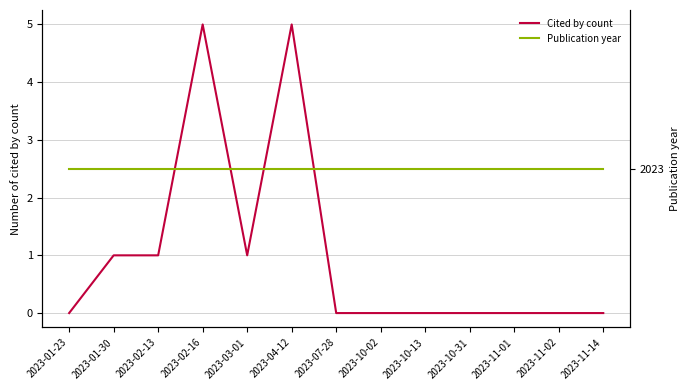

Does the chart have visible grid lines?

Yes